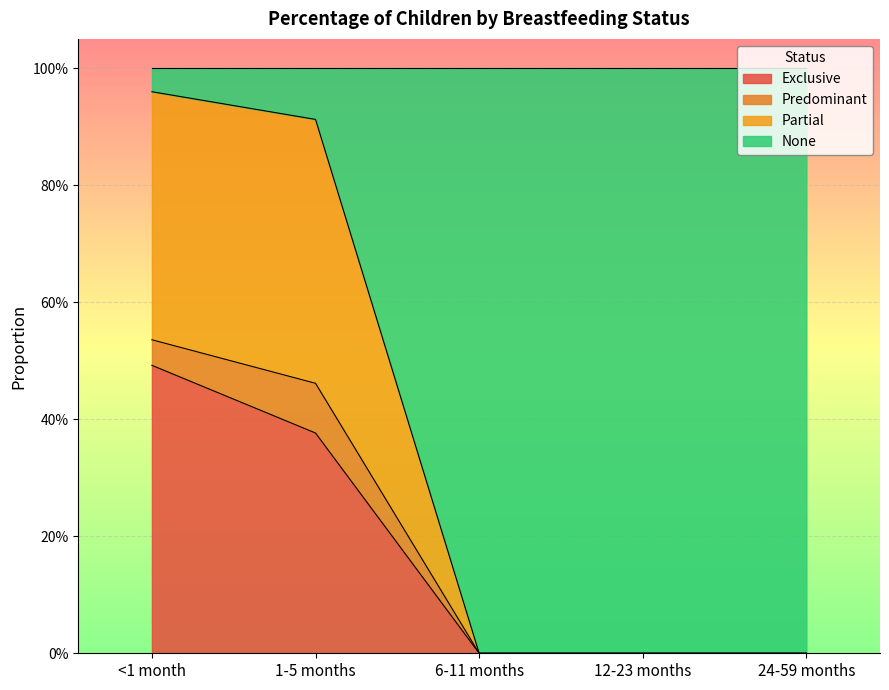

What are all the series names shown in the legend?

Exclusive, Predominant, Partial, None